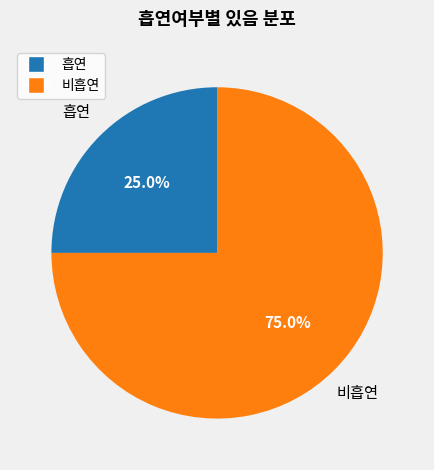

What percentage is NOT represented by 비흡연?

25.0%